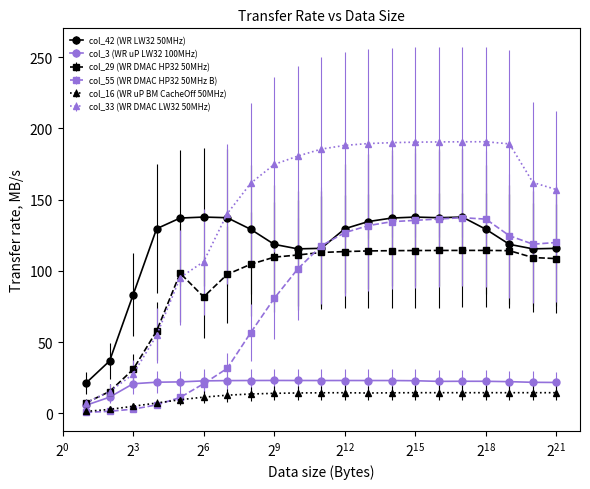

Which series has the largest total across all categories?

col_33 (WR DMAC LW32 50MHz)